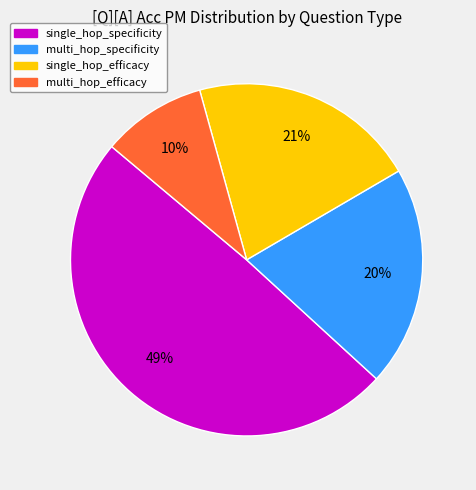

How many slices are in this pie chart?

4